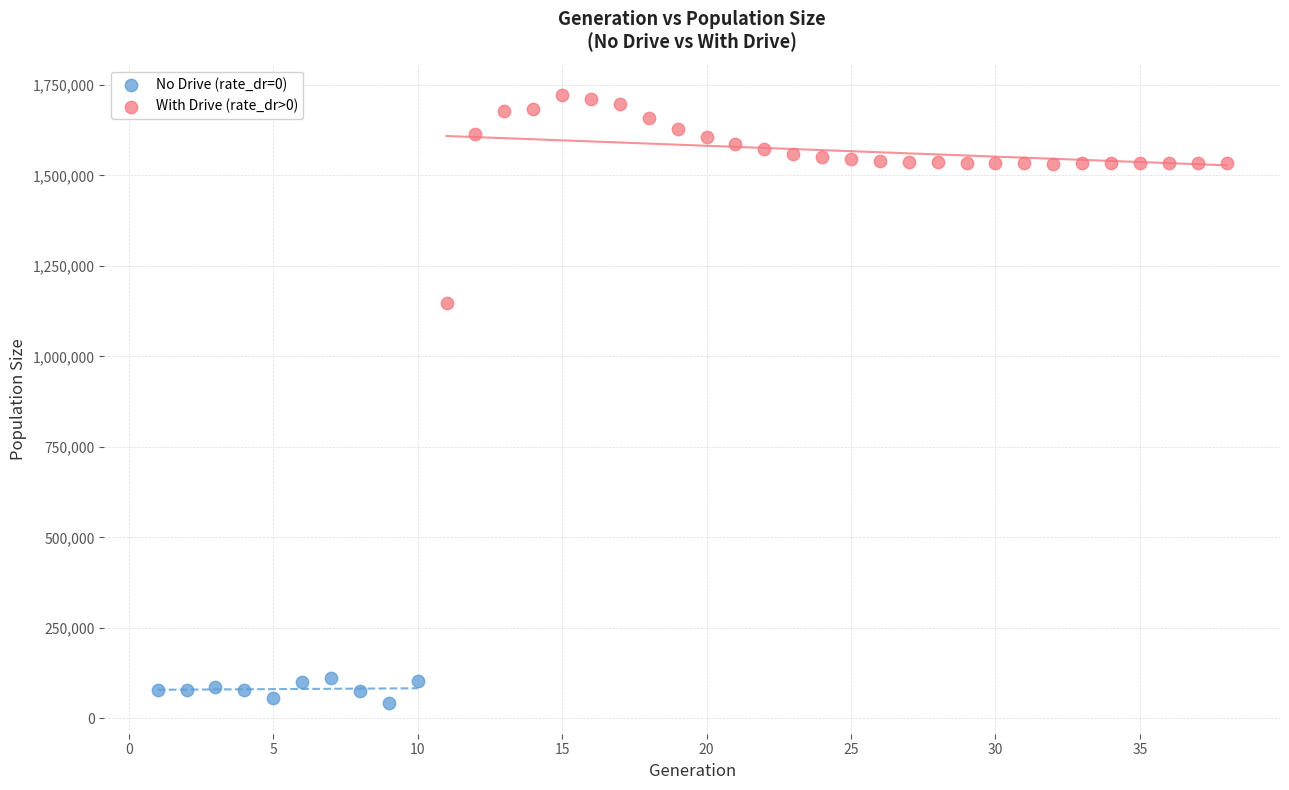

What are all the series names shown in the legend?

No Drive (rate_dr=0), With Drive (rate_dr>0)